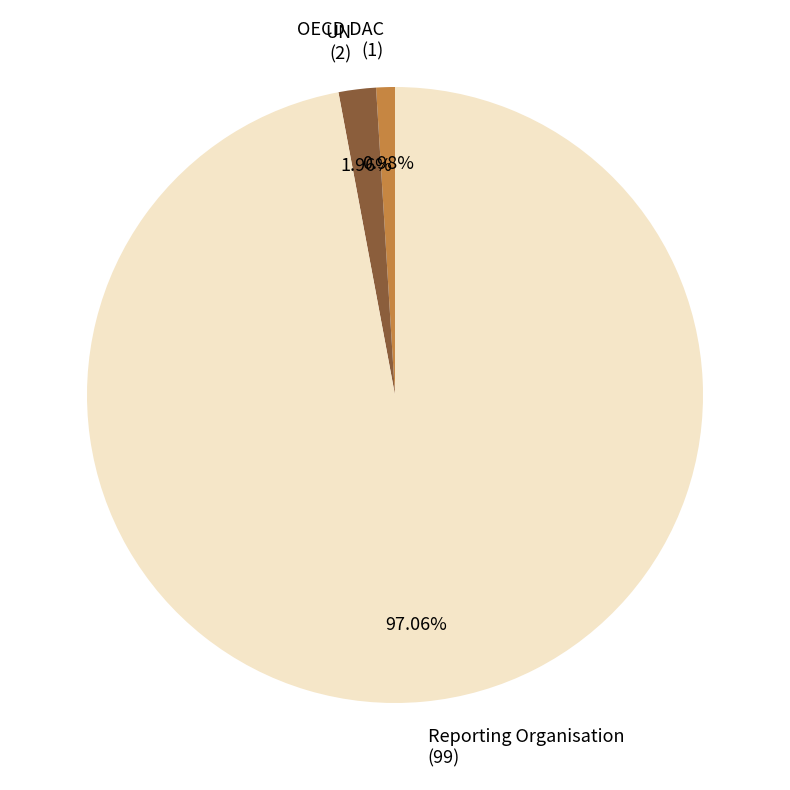

Approximately how many times larger is the value at OECD DAC compared to UN?

0.5